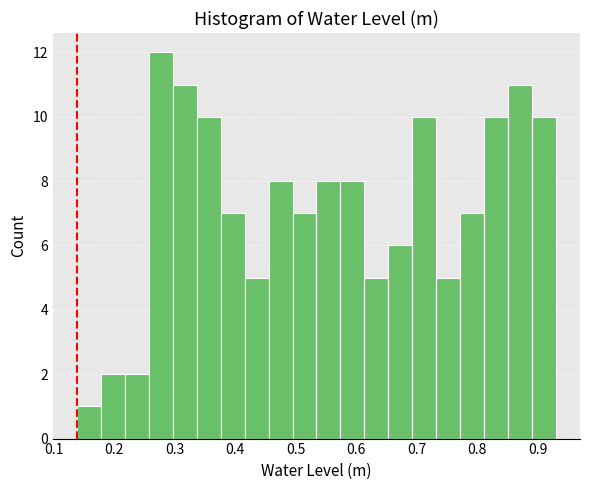

Around what value on the x-axis is the tallest bar? Give the approximate position of its centre, as read against the axis.

0.28